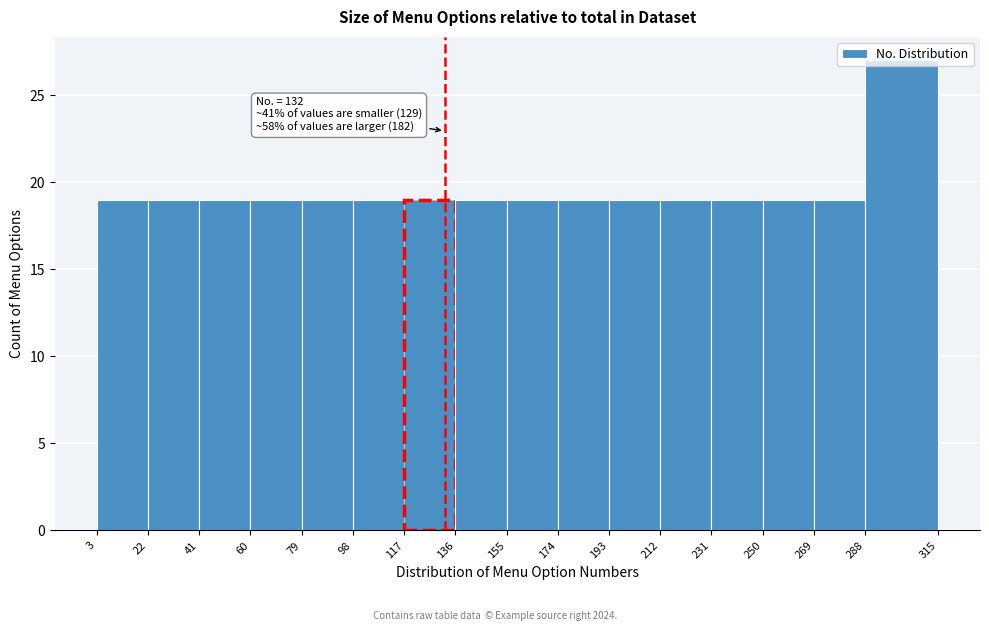

Which range on the x-axis has the tallest bar?

288 to 315